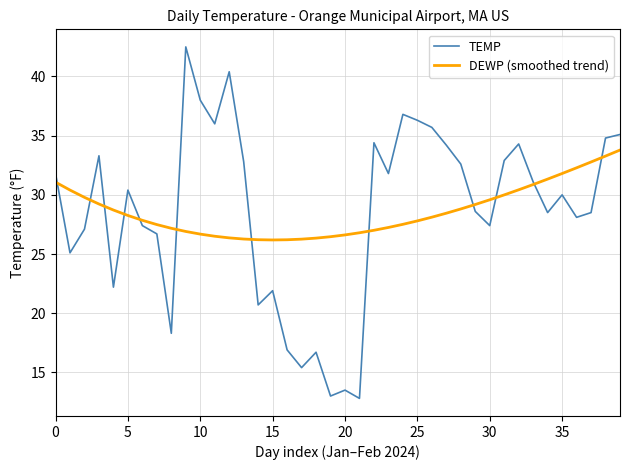

Which series has the largest range (max minus min)?

TEMP